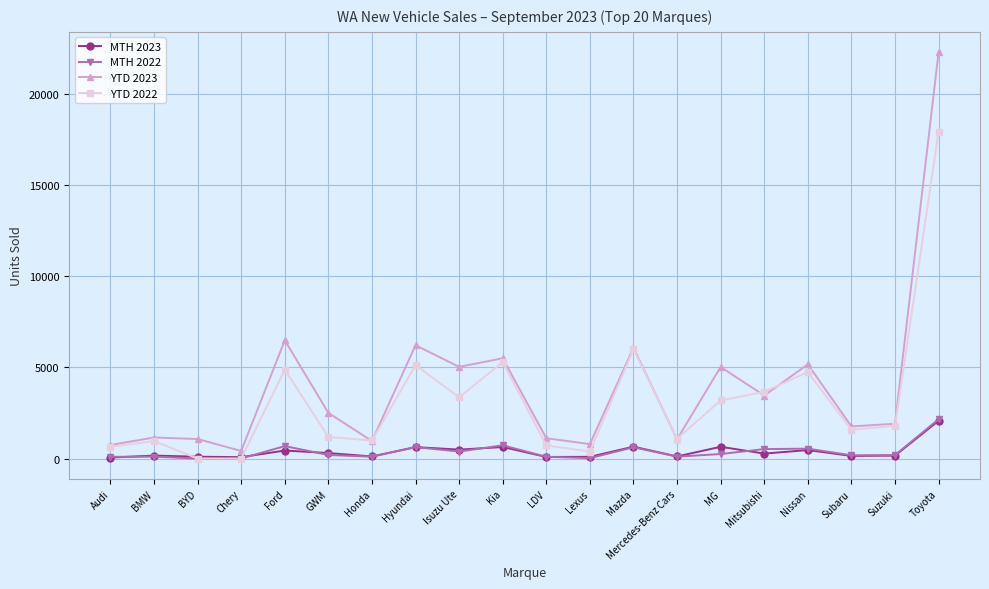

What is the difference between the maximum and second lowest values in the MTH 2023 series?

1997